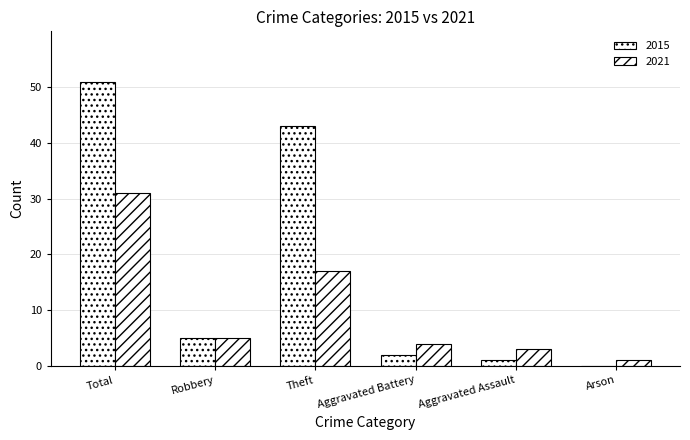

Which has a higher value, Robbery or Aggravated Battery?

Robbery